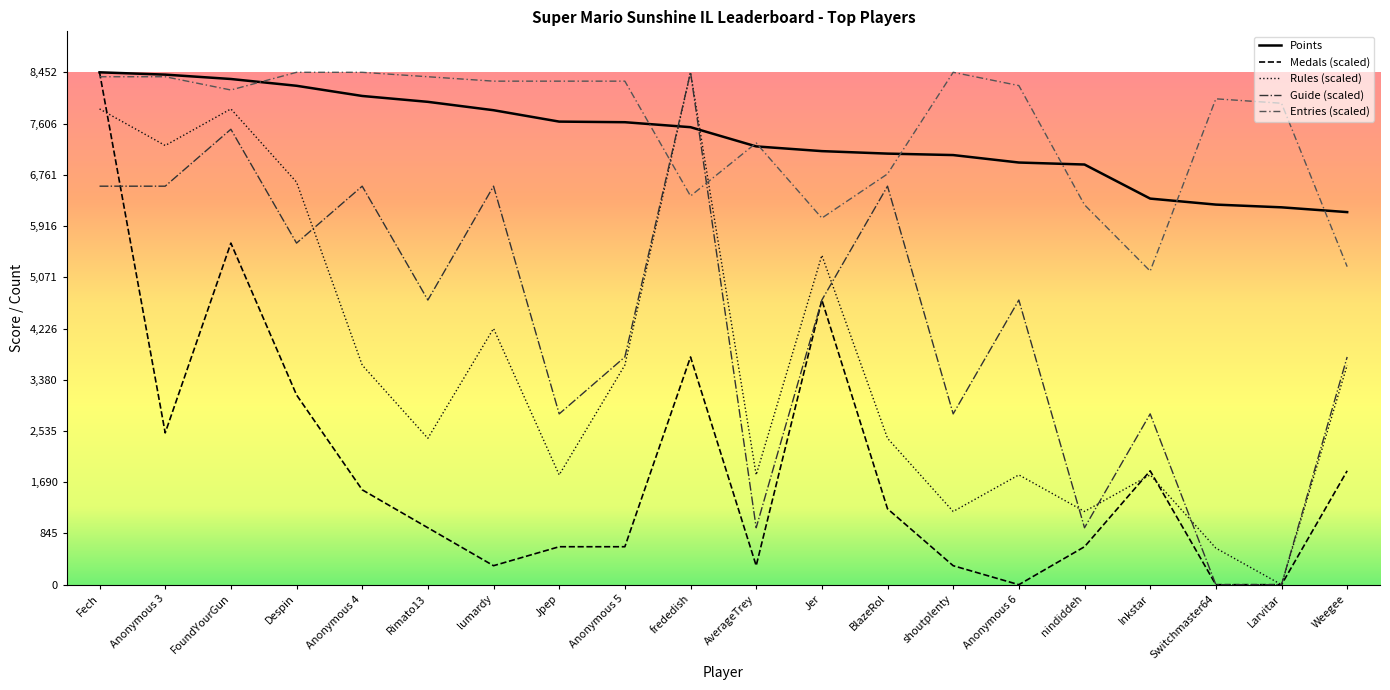

Where do Points and Guide (scaled) first cross each other?

Anonymous 5 and frededish